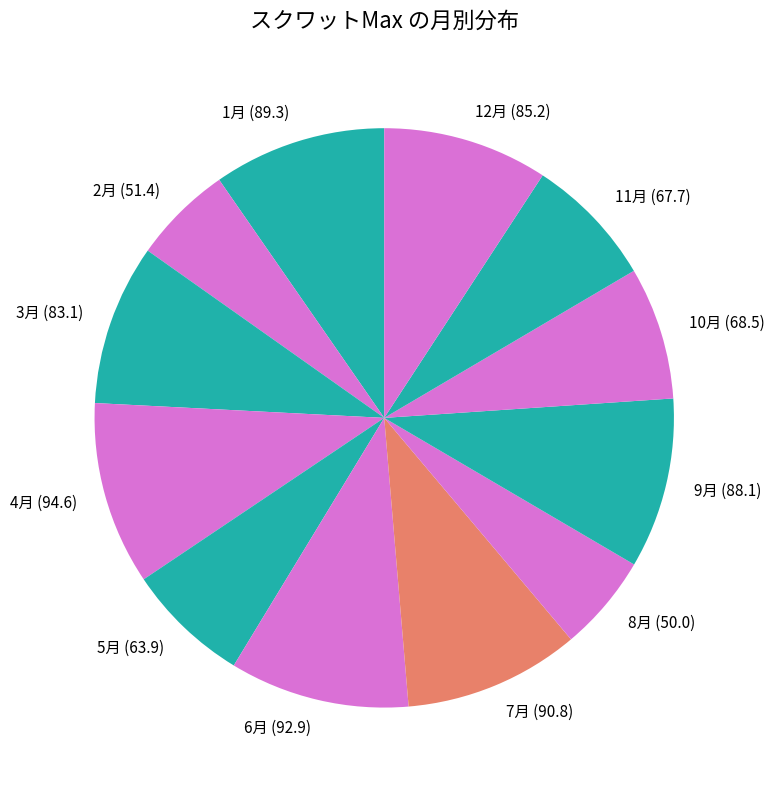

Count the number of slices in the pie.

12